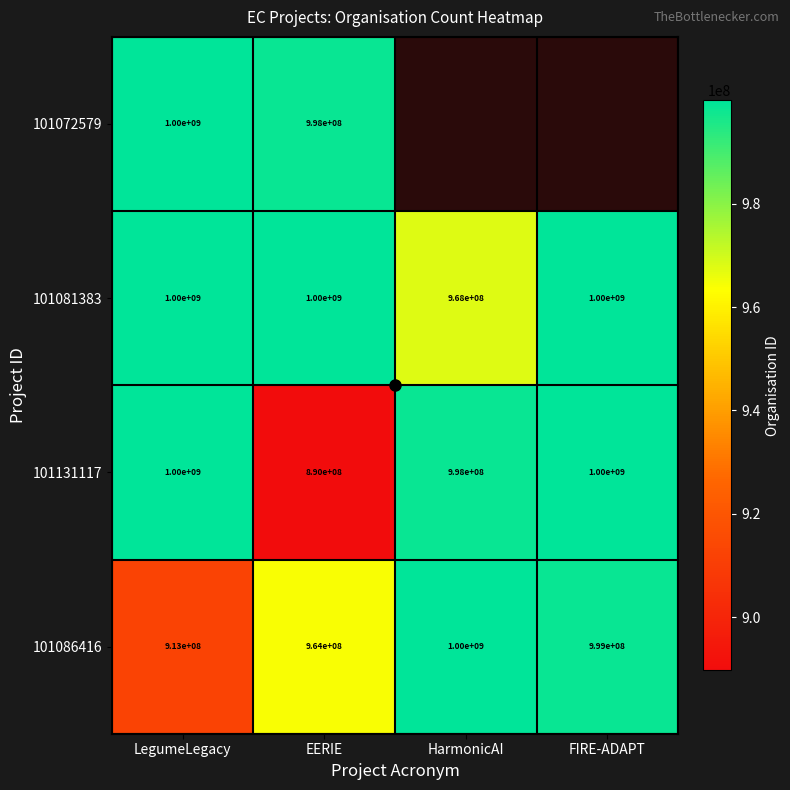

What is the total value across all series at EERIE?

3852222017.0